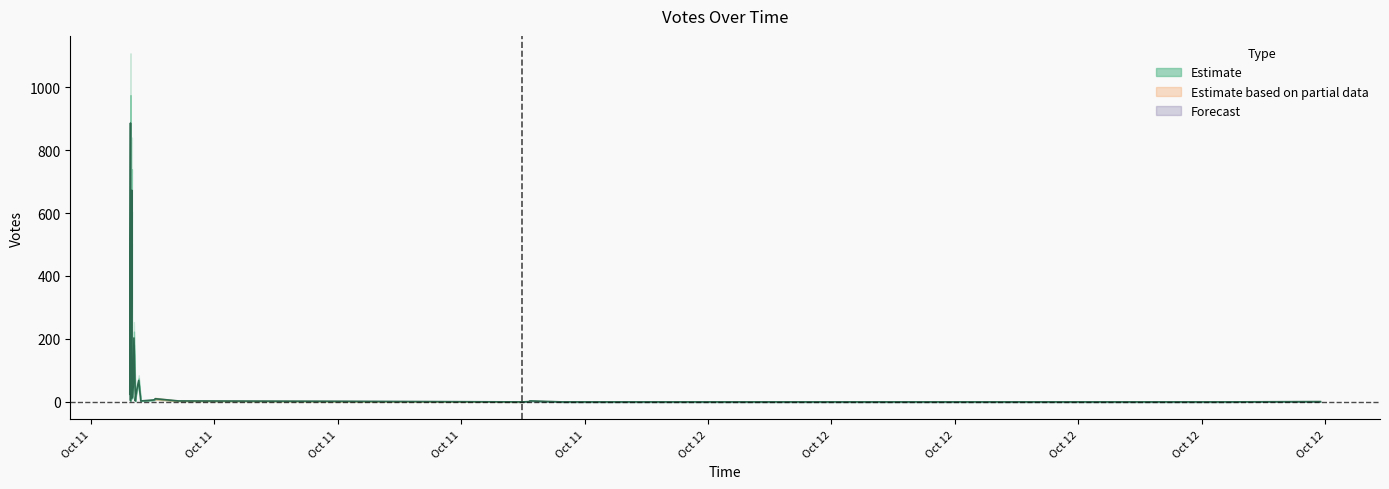

What is the difference between the second highest and minimum values?

672